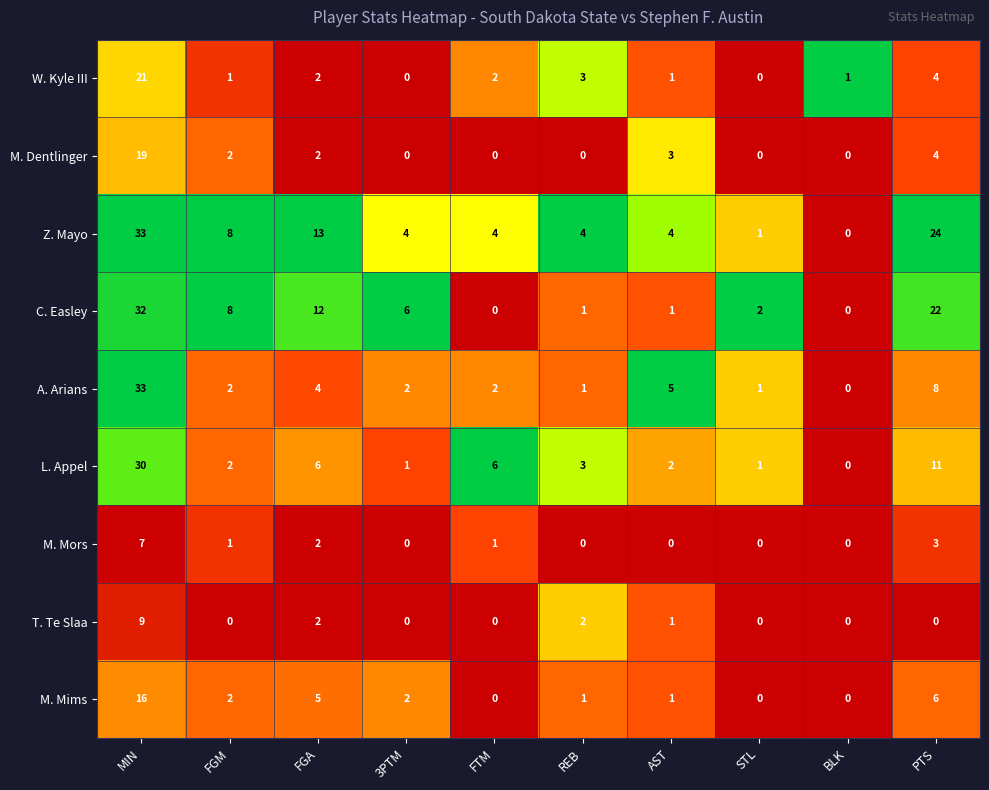

Between FGM and 3PTM, which series saw the biggest shift?

Z. Mayo